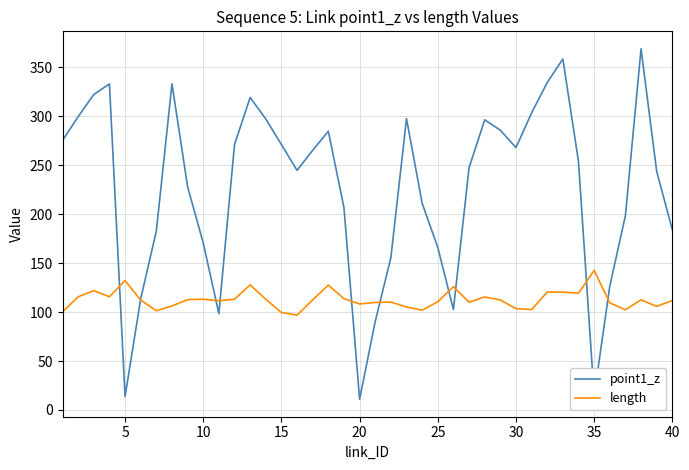

Which series has the widest spread of values?

point1_z